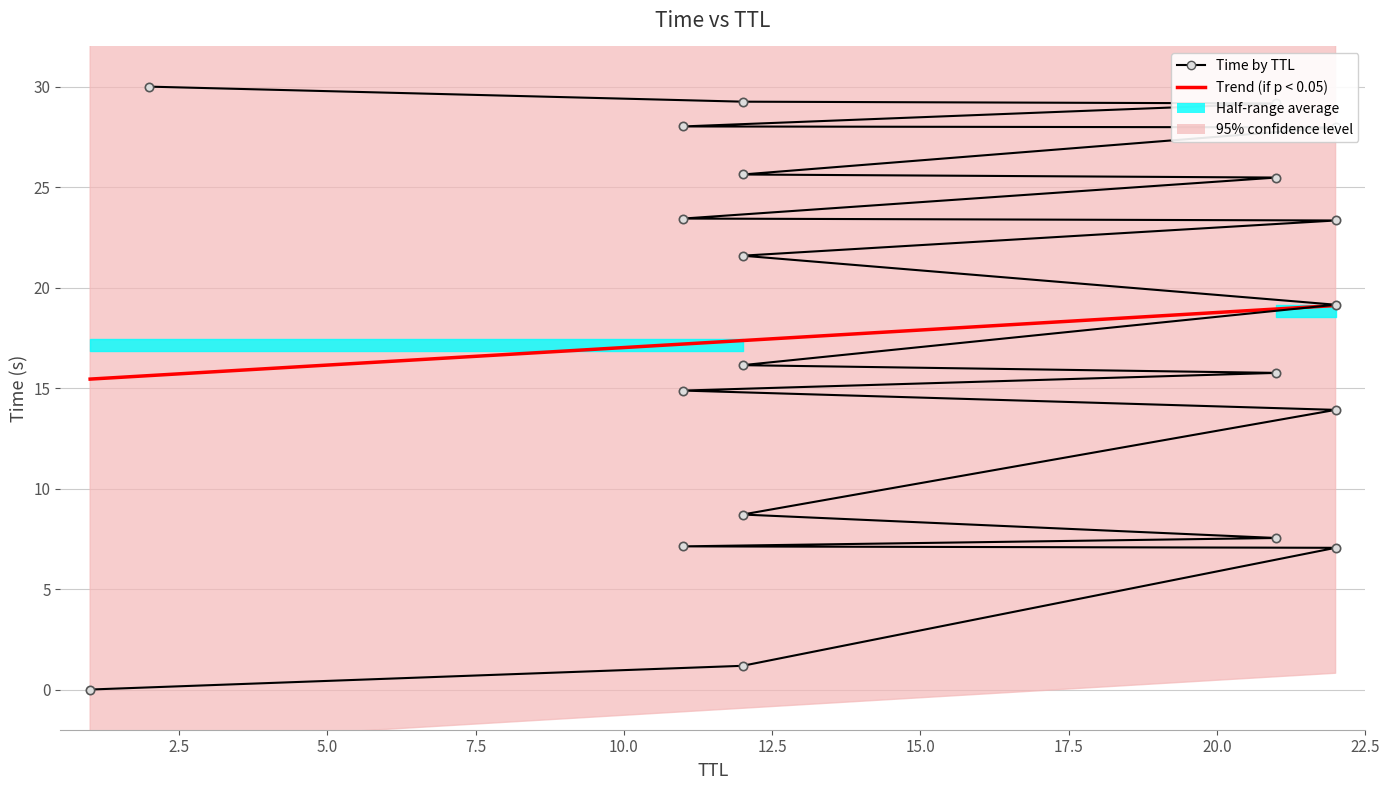

How many series are shown in this chart?

1